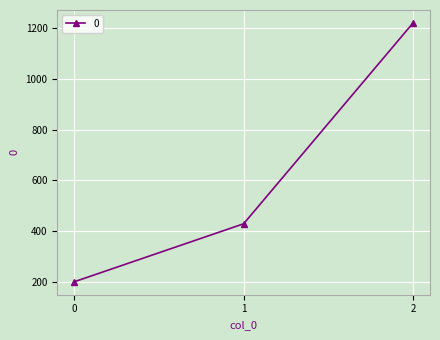

Which has a higher value, 1 or 2?

2